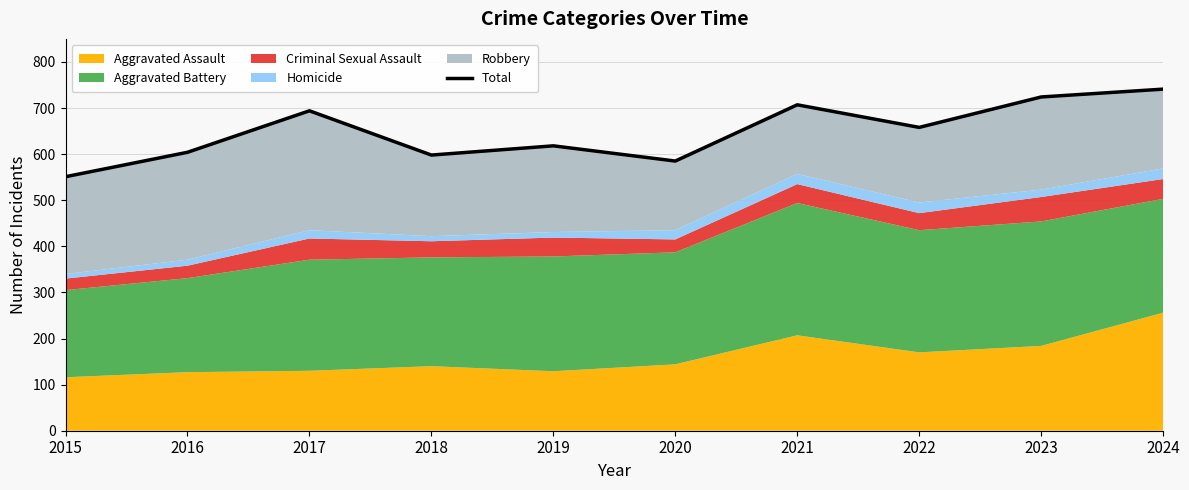

The chart shows a value of 319 at 2022. True or false?

False